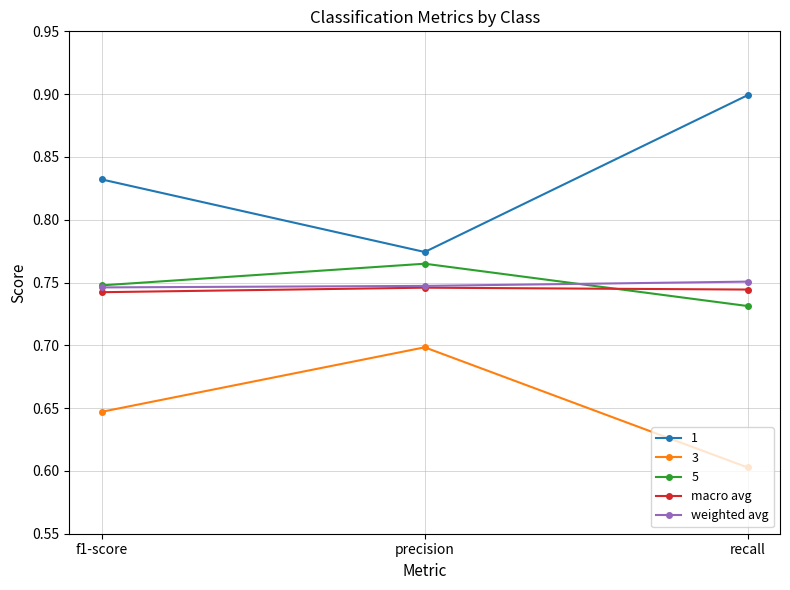

How many distinct data groups are displayed?

5